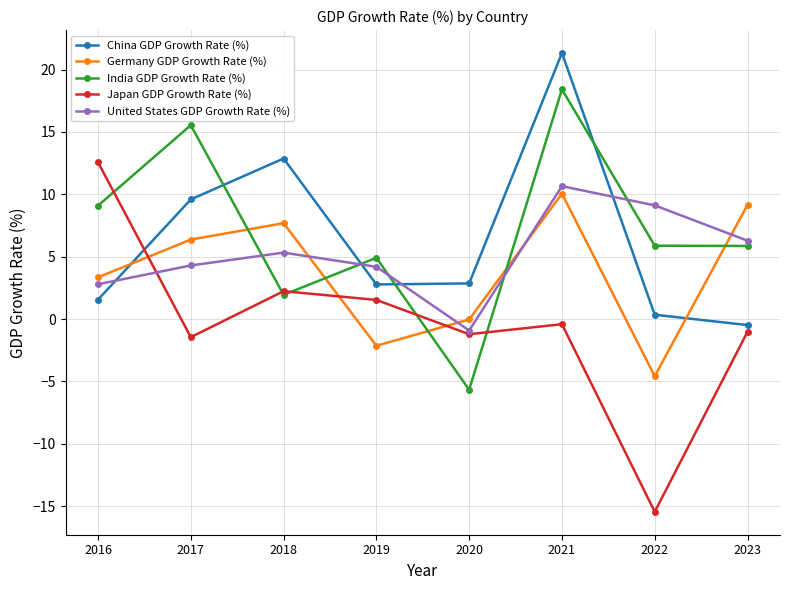

How many interior local peaks does the China GDP Growth Rate (%) series have?

2